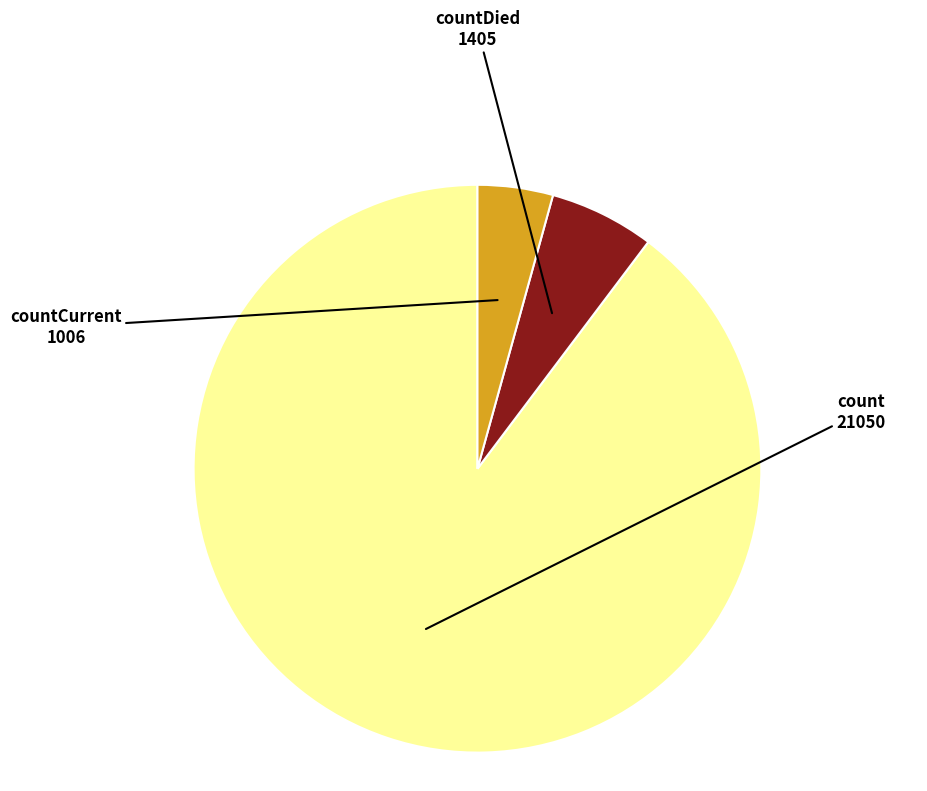

Which has a higher value, countDied or countCurrent?

countDied